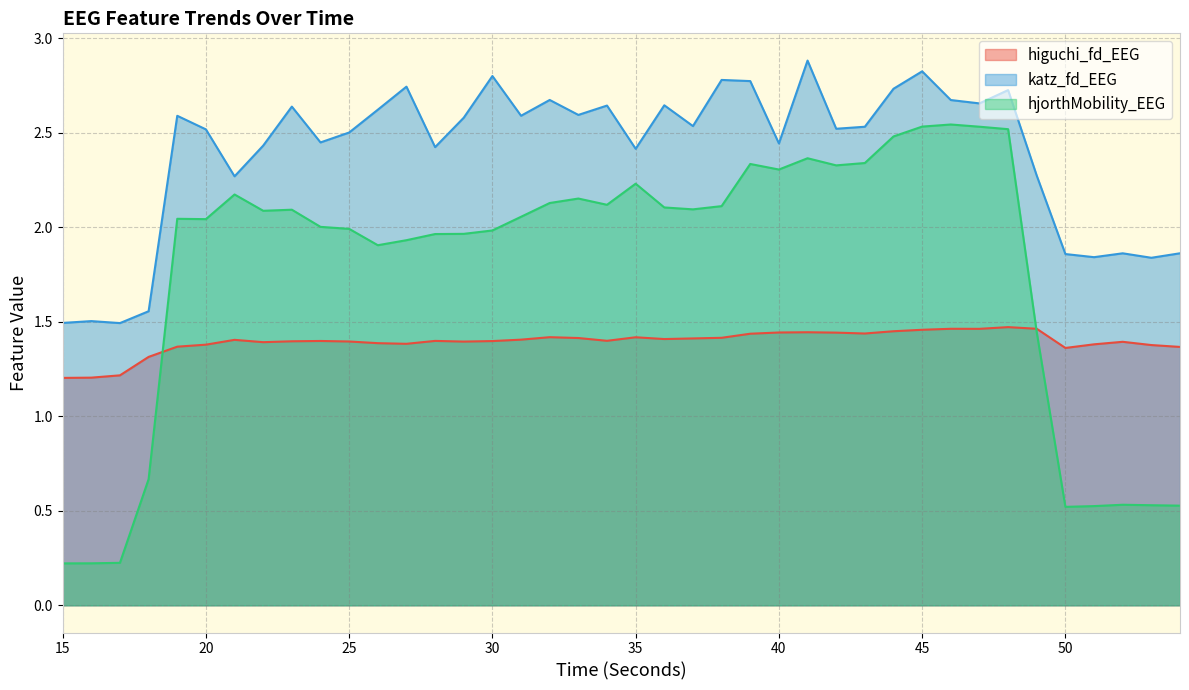

True or false: katz_fd_EEG and hjorthMobility_EEG cross at least once.

False